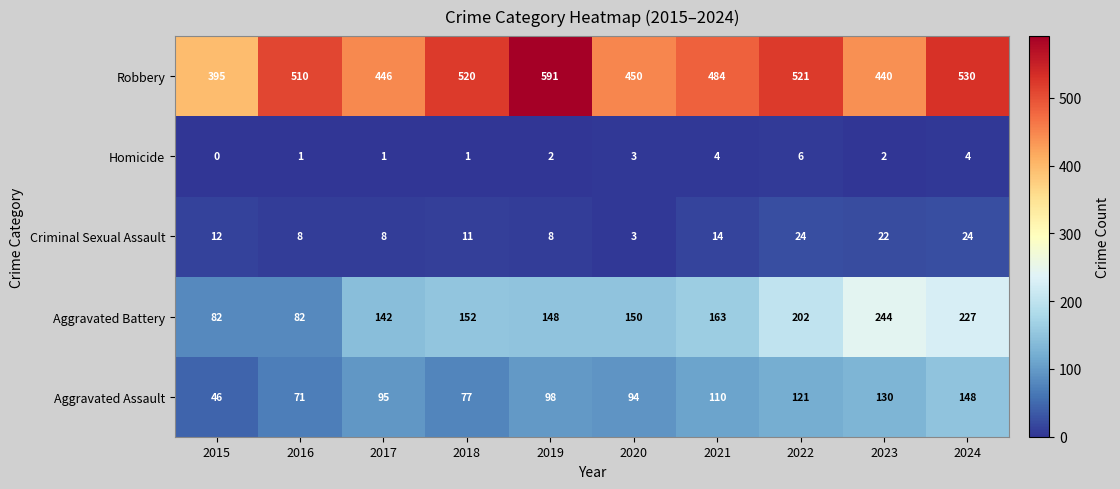

Which series has the largest range (max minus min)?

Robbery